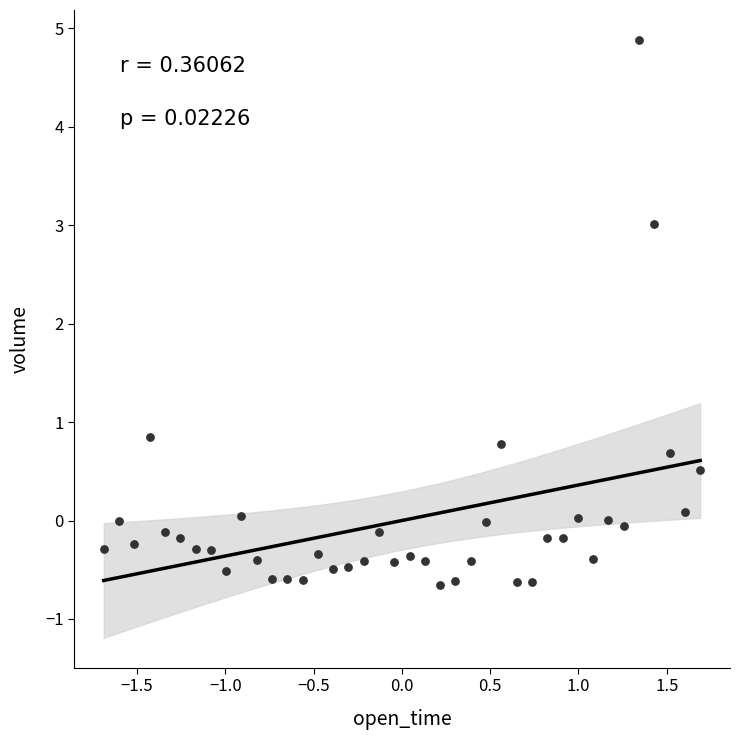

What is the range of Y values (max minus min)?

5.5